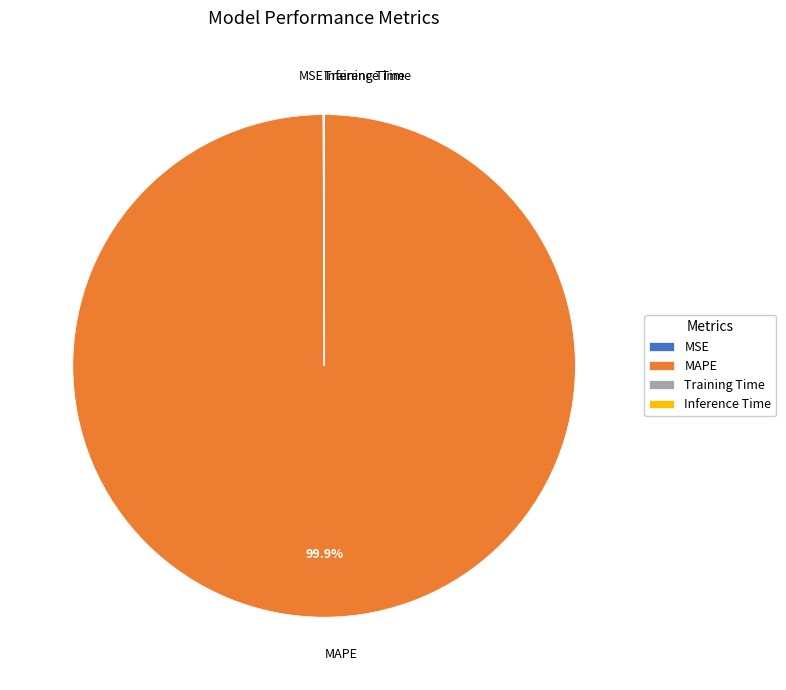

Which category has the biggest portion of the pie?

MAPE